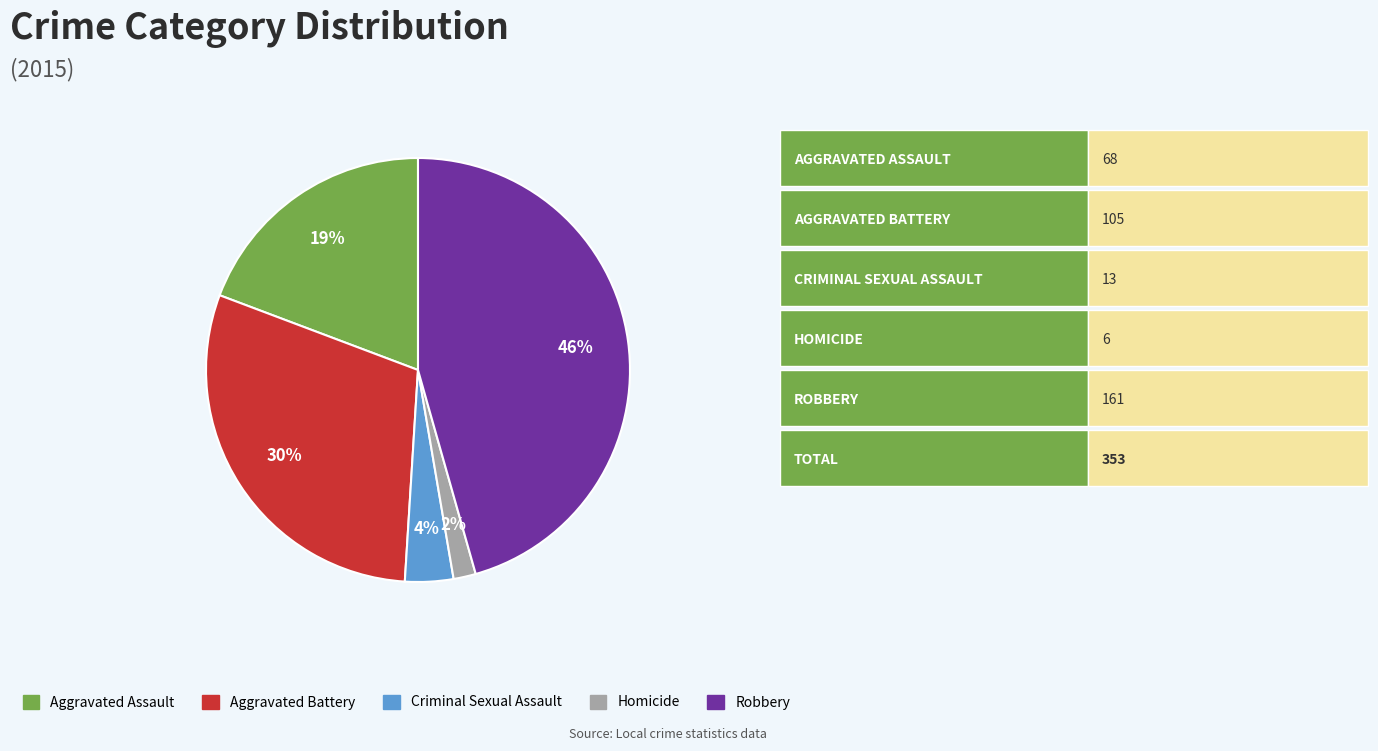

Is the sum of Aggravated Battery and Aggravated Assault greater than half?

No